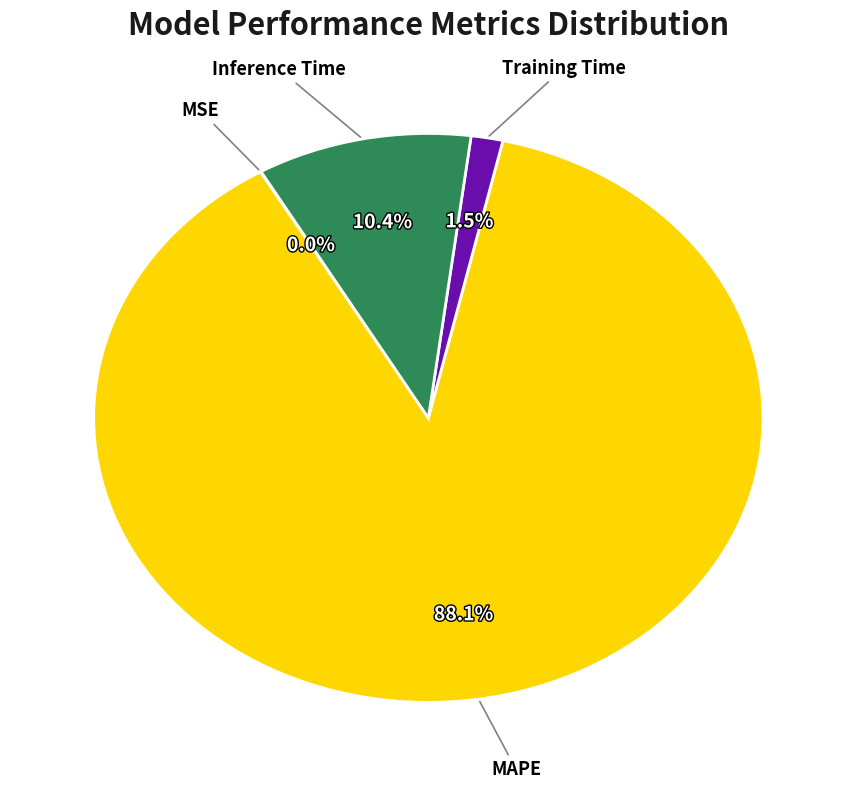

What percentage is the MAPE slice, to the nearest percent?

88%